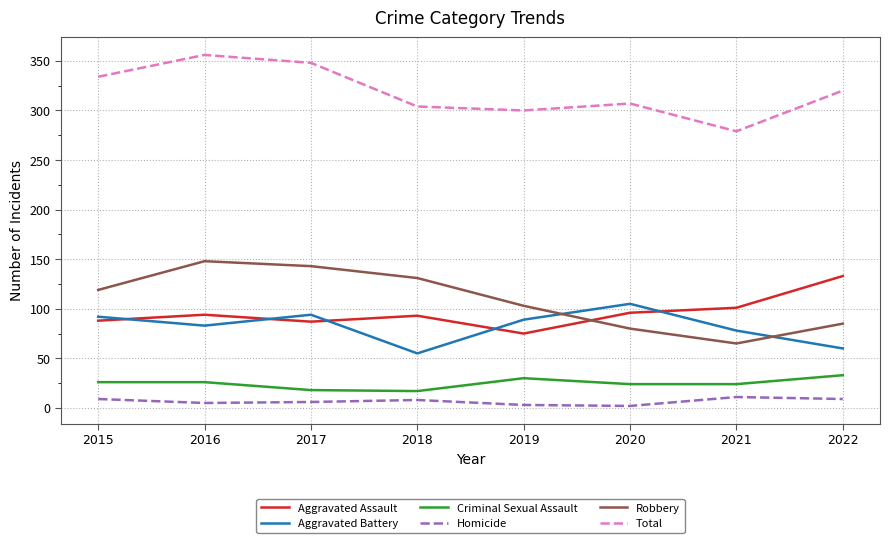

What is the difference between the second highest and second lowest values in the Total series?

48